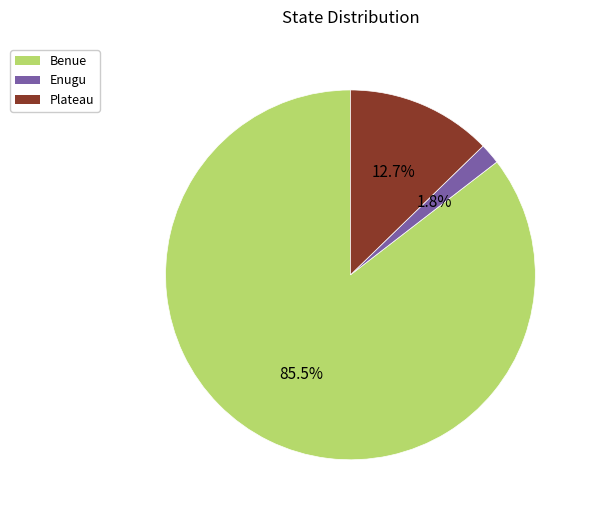

What percentage is the Plateau slice, to the nearest percent?

13%